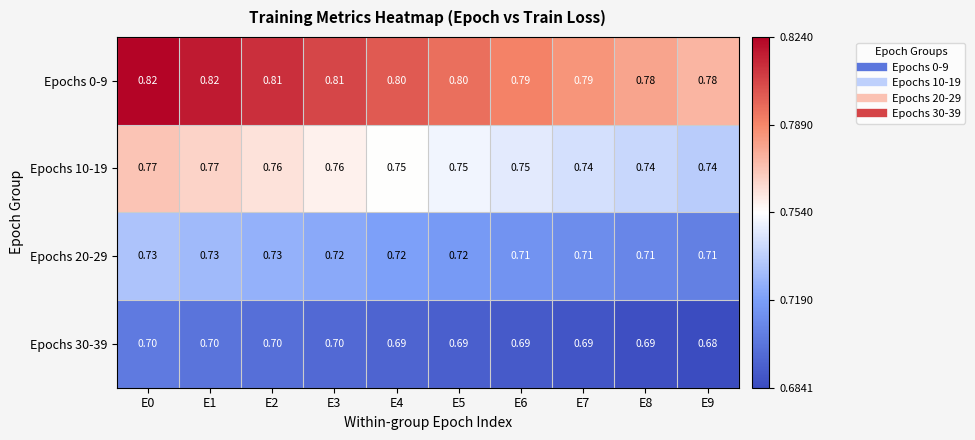

Rank the series by their average value, from highest to lowest.

Epochs 0-9, Epochs 10-19, Epochs 20-29, Epochs 30-39